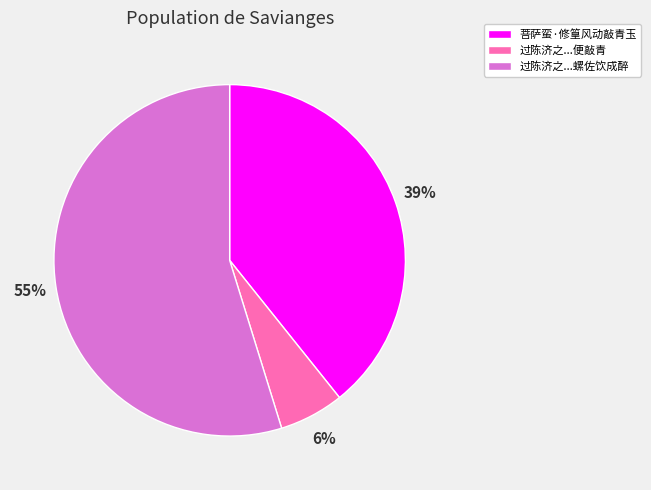

Is there a majority slice in this chart?

Yes